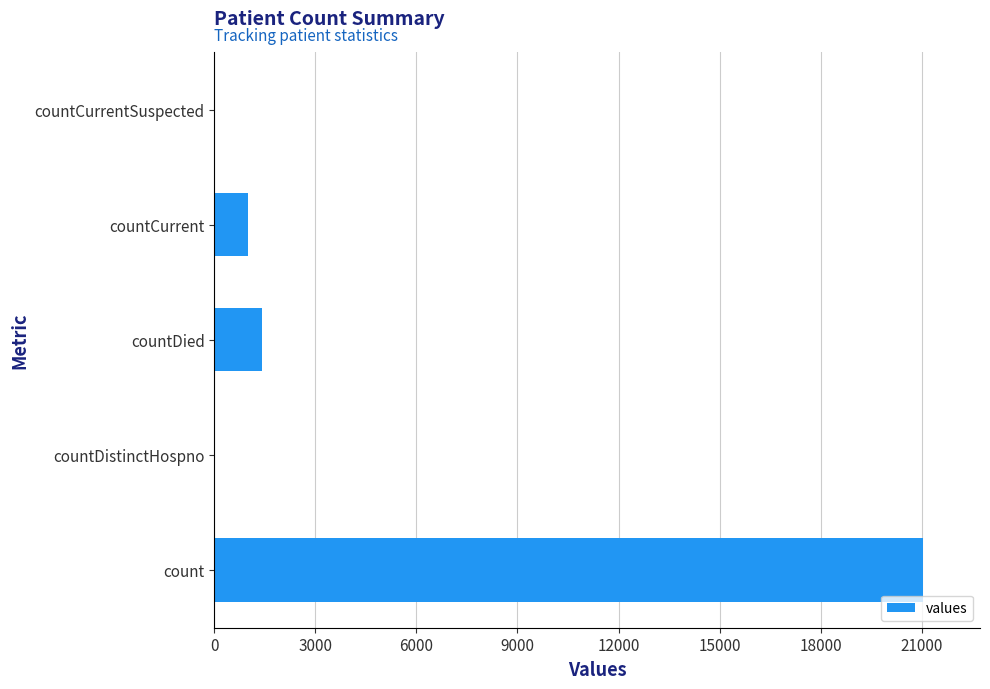

What is the sum of all values?

23461